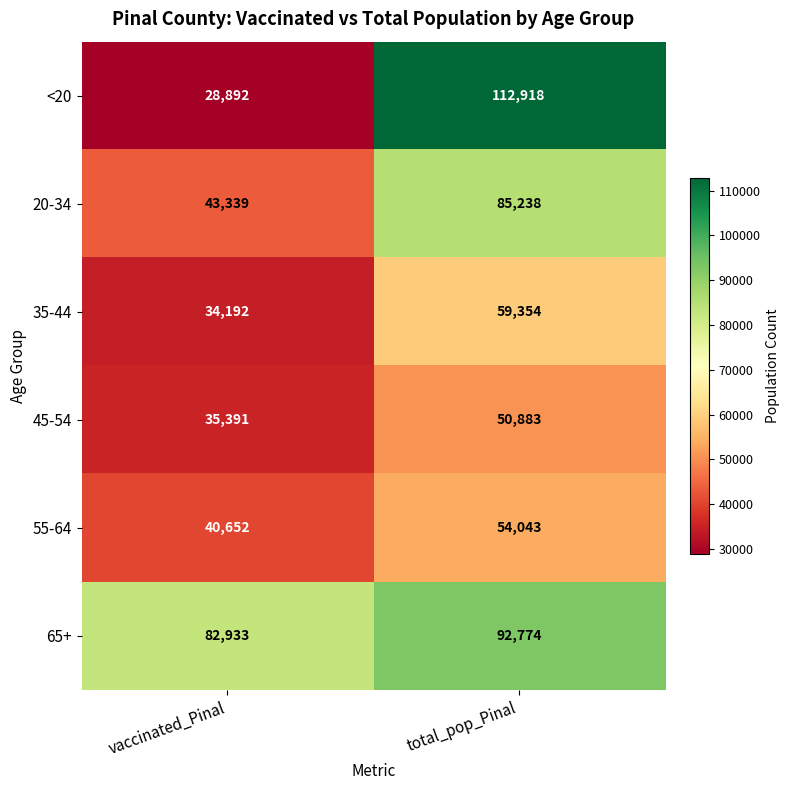

At which label is 45-54 closest to 43137?

vaccinated_Pinal